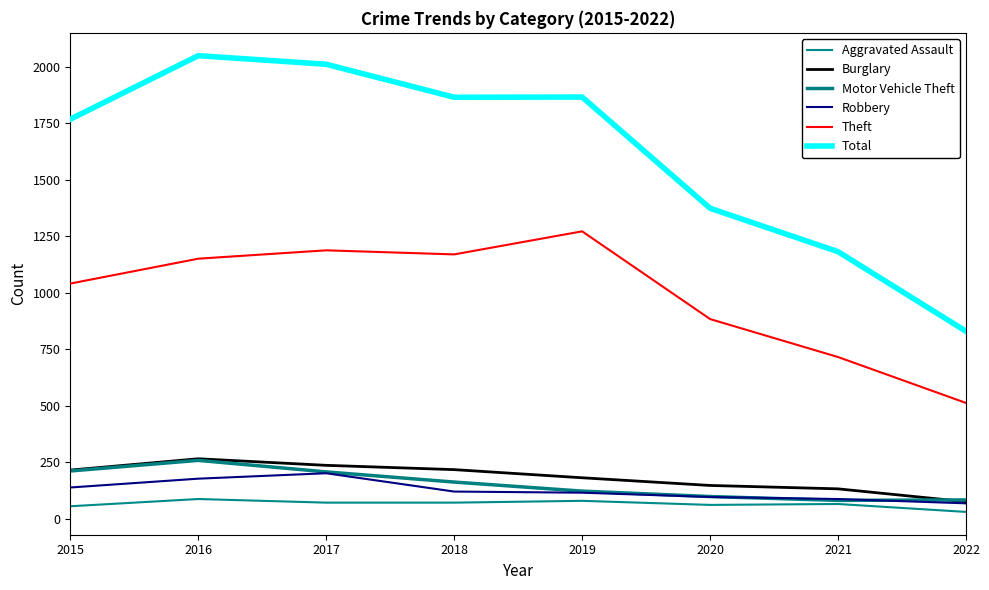

Reading left to right, list all the values displayed in this chart.

Aggravated Assault: 2015=56	2016=88	2017=72	2018=72	2019=80	2020=62	2021=66	2022=31
Burglary: 2015=216	2016=266	2017=237	2018=218	2019=182	2020=148	2021=133	2022=76
Motor Vehicle Theft: 2015=212	2016=259	2017=208	2018=163	2019=123	2020=99	2021=82	2022=84
Robbery: 2015=139	2016=178	2017=202	2018=121	2019=116	2020=97	2021=88	2022=69
Theft: 2015=1041	2016=1151	2017=1188	2018=1170	2019=1272	2020=884	2021=716	2022=513
Total: 2015=1768	2016=2049	2017=2011	2018=1865	2019=1866	2020=1374	2021=1182	2022=830